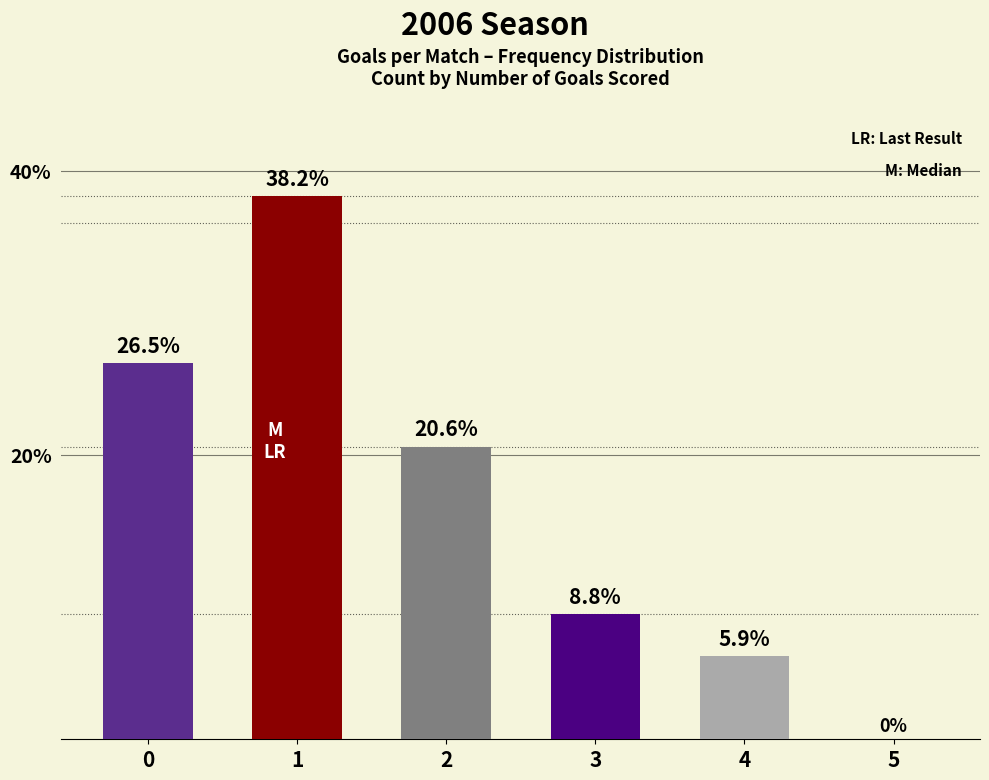

What is the greatest value displayed?

38.2